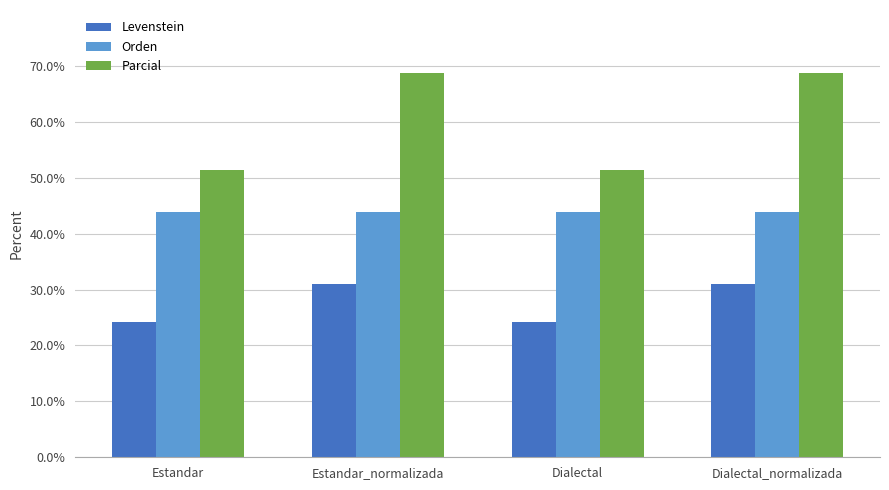

Is it true that Orden equals 43.9 at Dialectal?

True